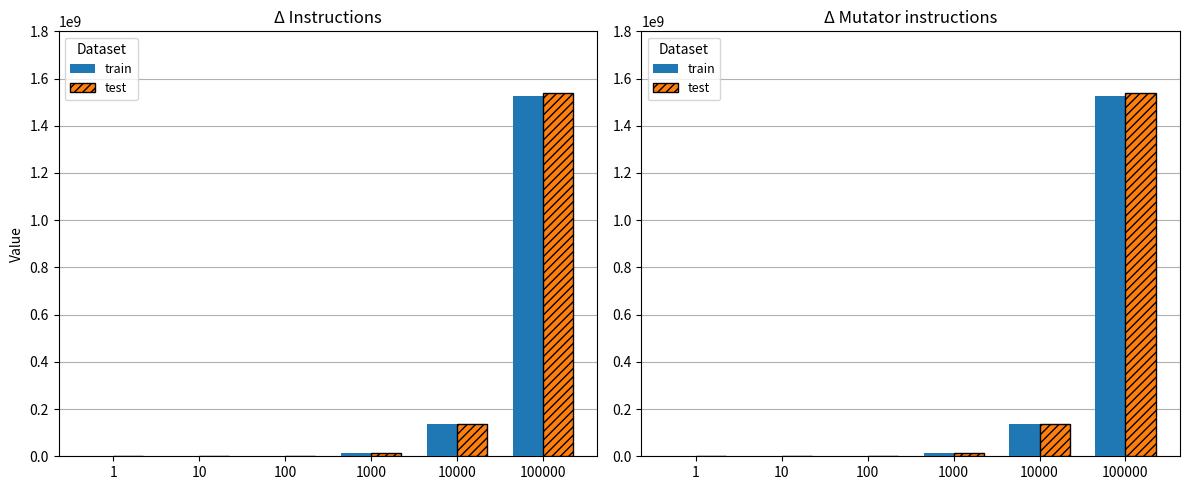

Rank the categories by test value from lowest to highest.

1, 10, 100, 1000, 10000, 100000